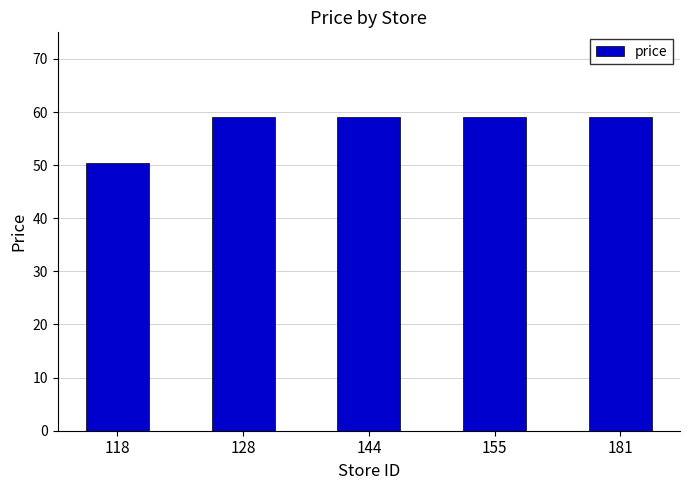

What is the change in value from 118 to 181?

+8.6